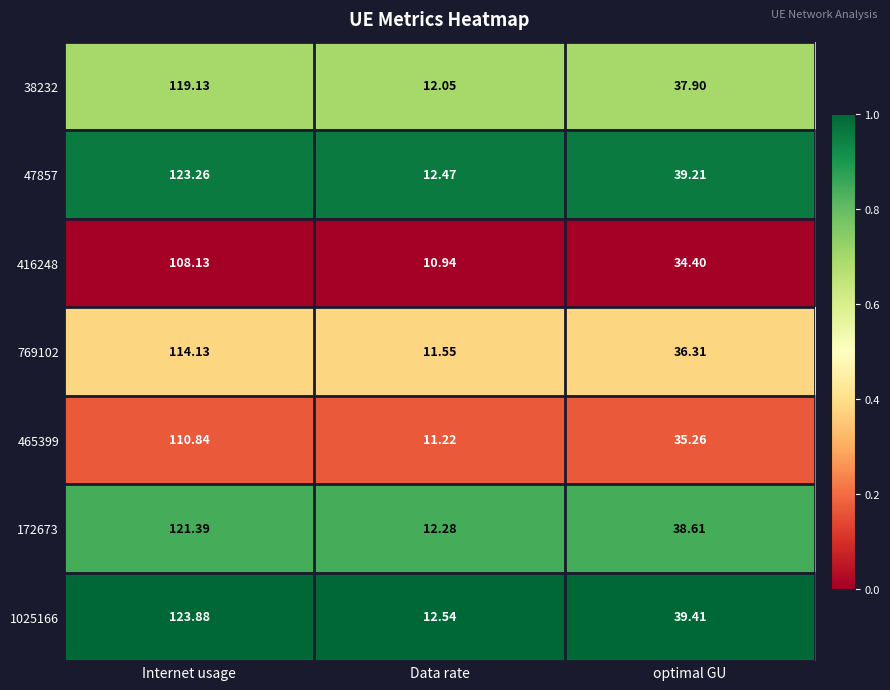

At which category is the sum across all series the highest?

Internet usage